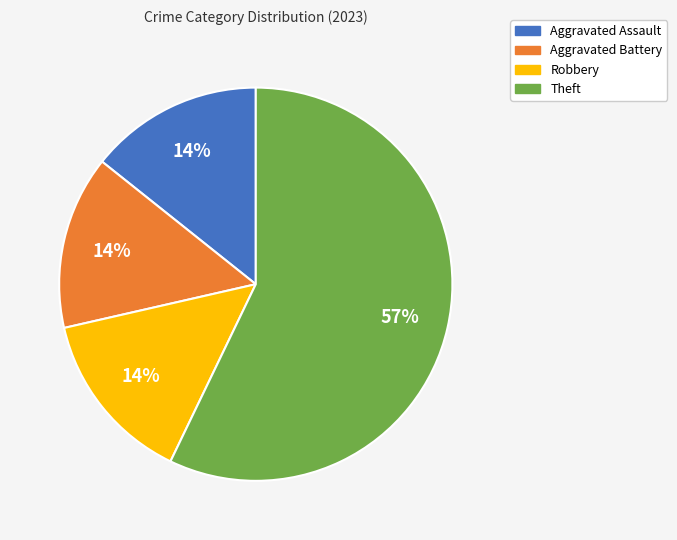

How many slices are in this pie chart?

4